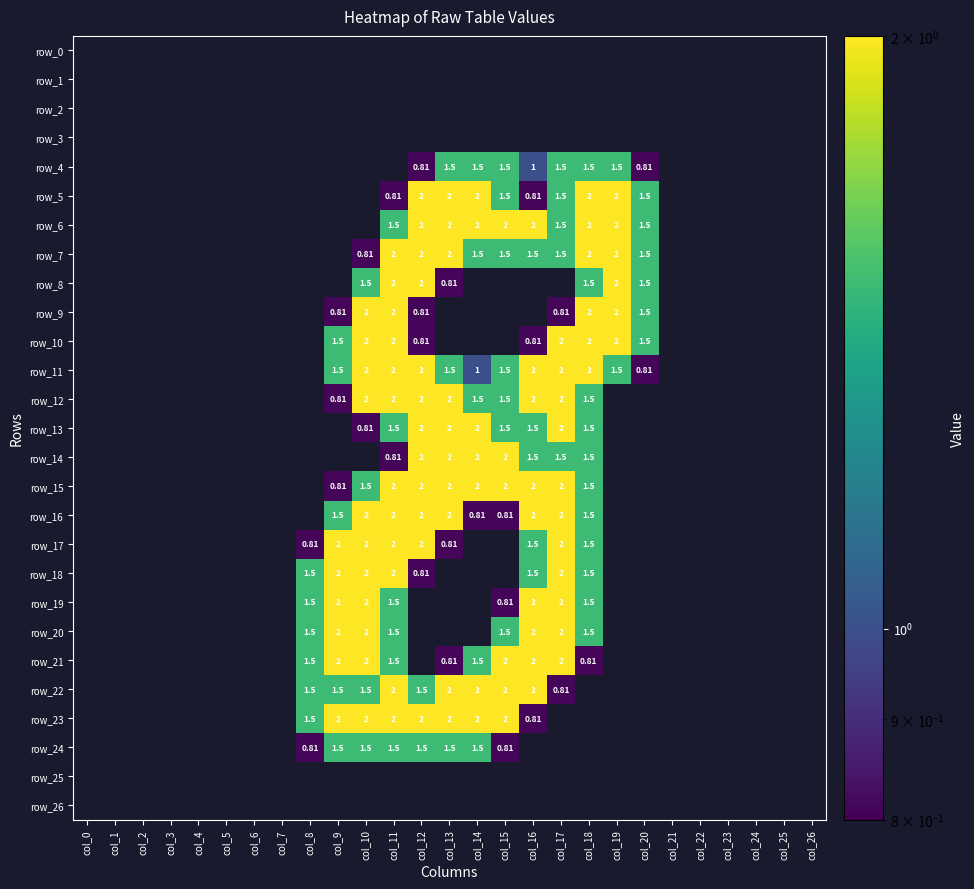

True or false: row_20 has a value of 0.7 at col_11.

False